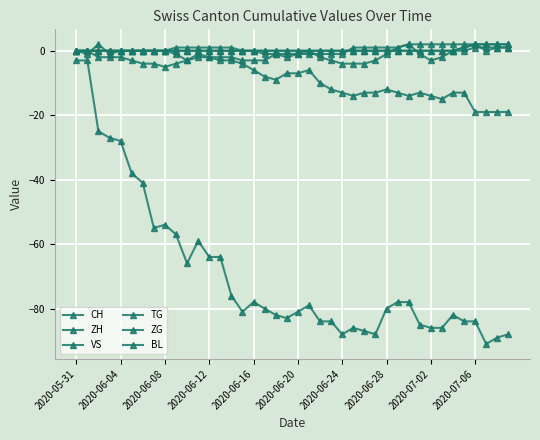

How many data points does each series have?

40